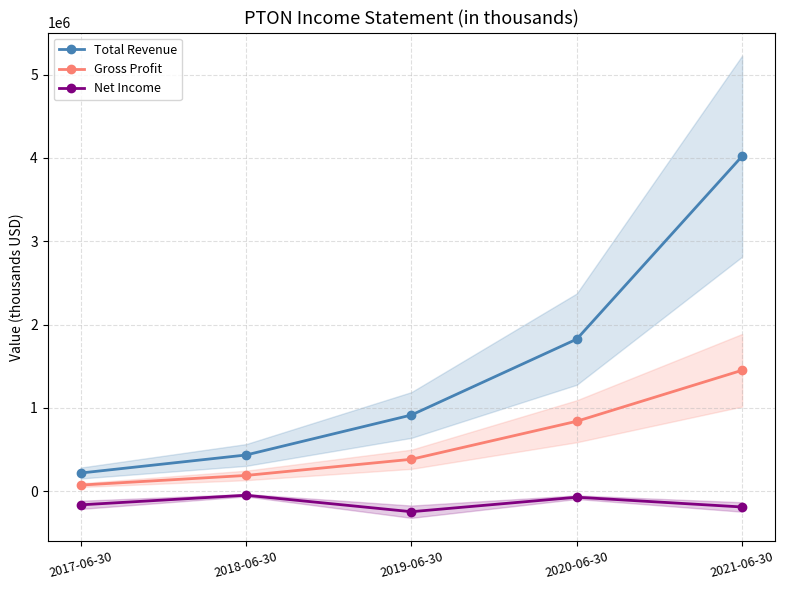

Rank the series by their maximum value, from lowest to highest.

Net Income, Gross Profit, Total Revenue